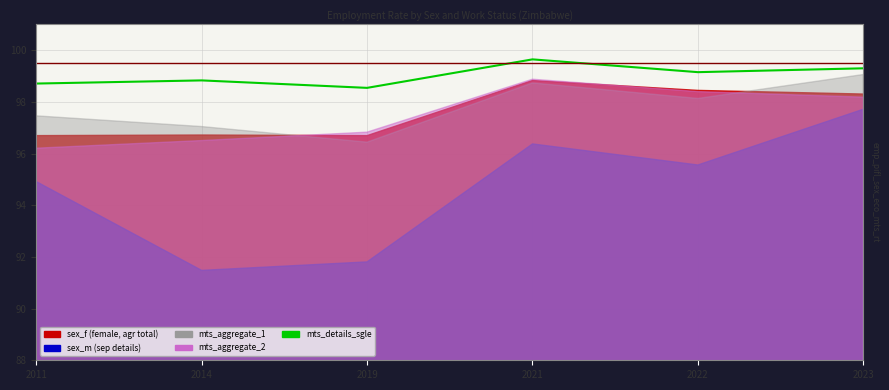

How many points are lower than both their immediate neighbors (excluding endpoints)?

2